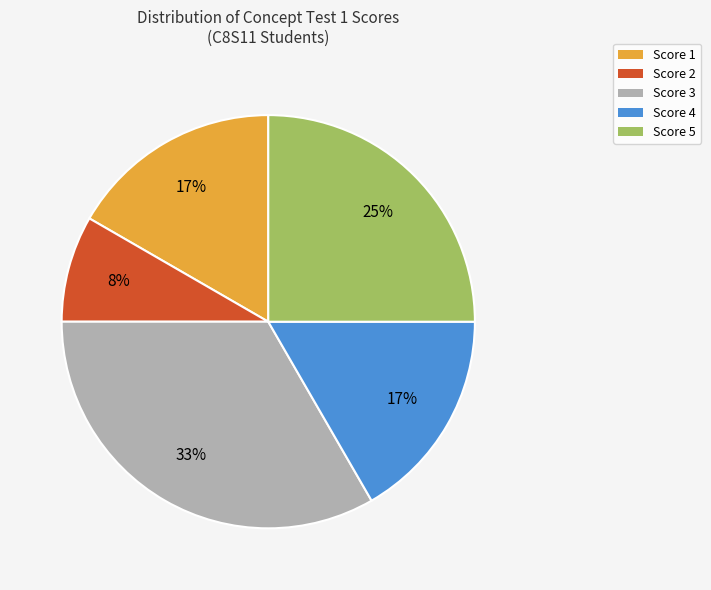

What percentage is the Score 4 slice, to the nearest percent?

17%